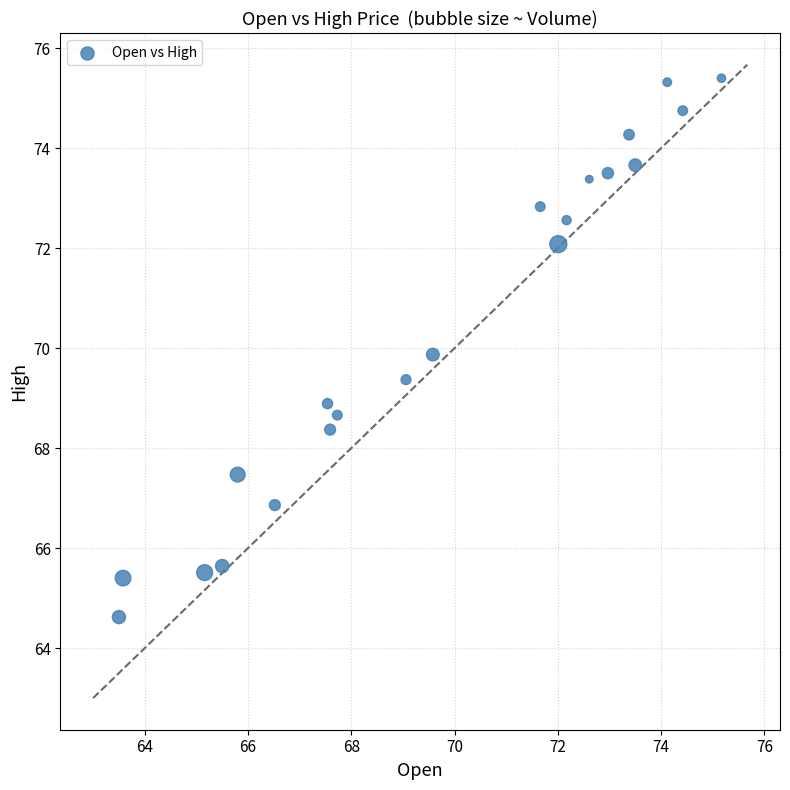

What is the range of Y values (max minus min)?

10.8